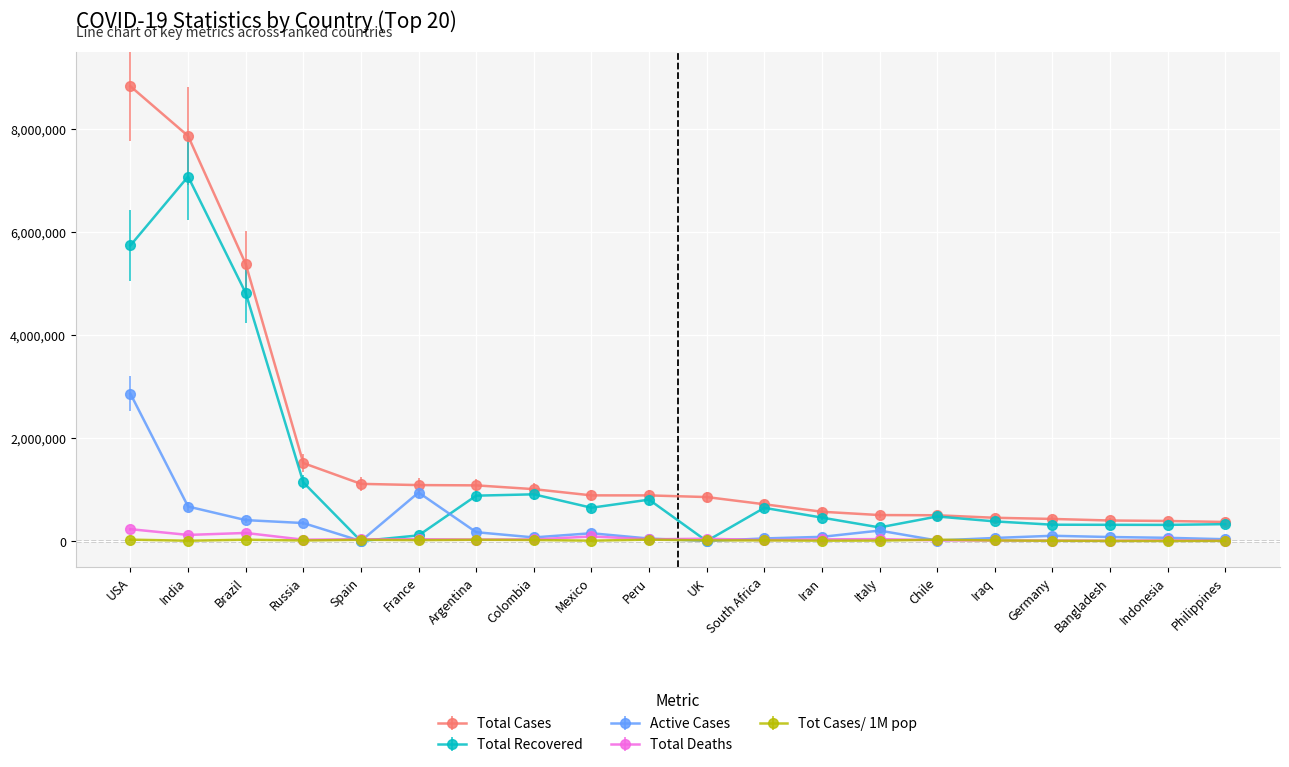

What is the label of the 7th point from the left?

Argentina